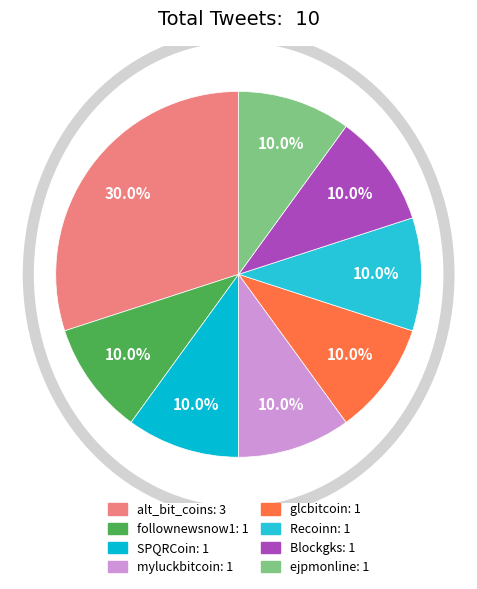

Count the number of slices in the pie.

8